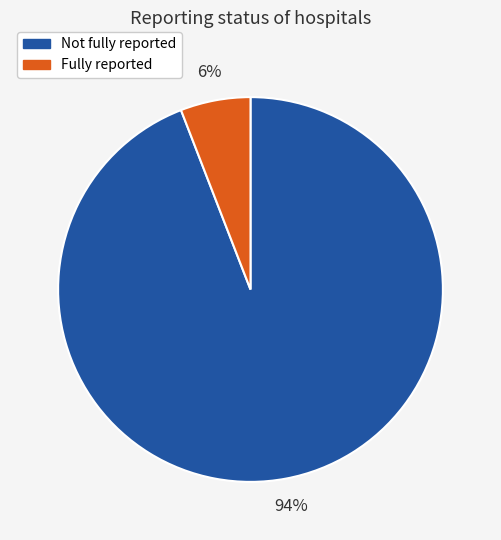

Is there any slice that represents more than half of the pie?

Yes